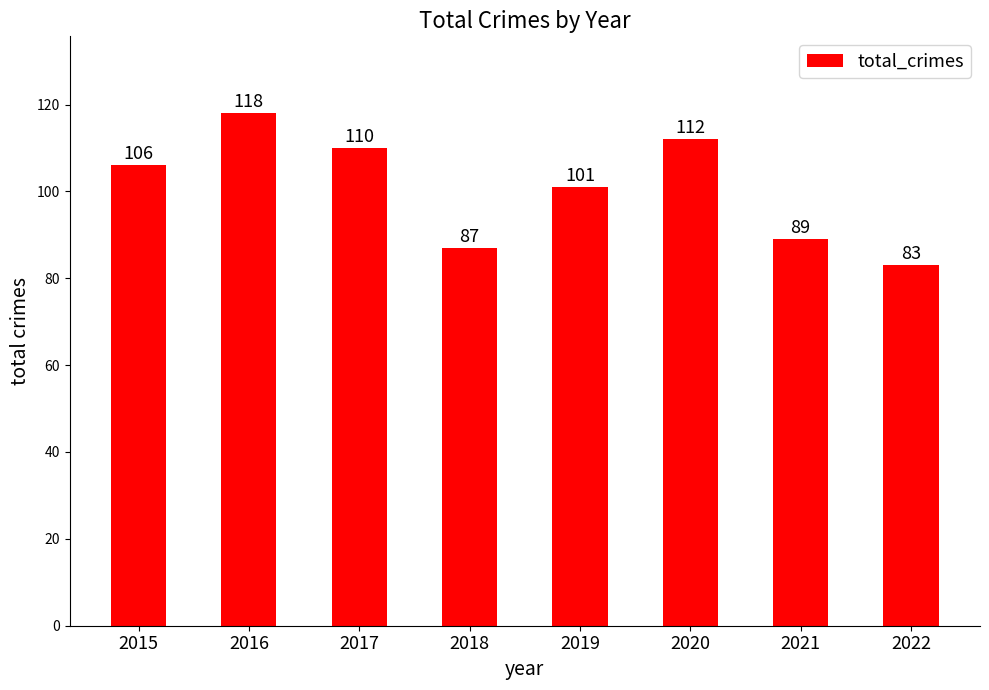

Which label corresponds to the largest value in the chart?

2016